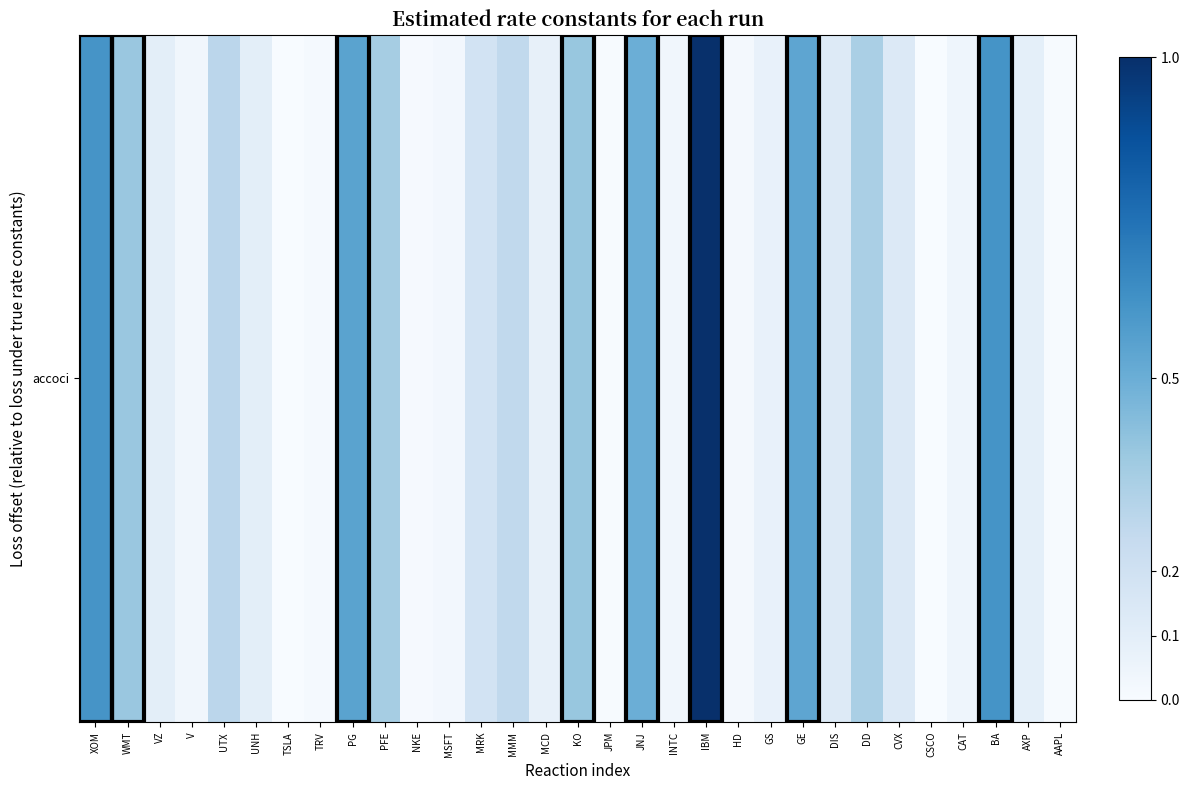

List the labels in order of value, smallest first.

TSLA, CSCO, JPM, AAPL, NKE, TRV, HD, MSFT, INTC, V, CAT, GS, MCD, AXP, VZ, UNH, DIS, CVX, MRK, MMM, UTX, DD, PFE, WMT, KO, JNJ, GE, PG, XOM, BA, IBM